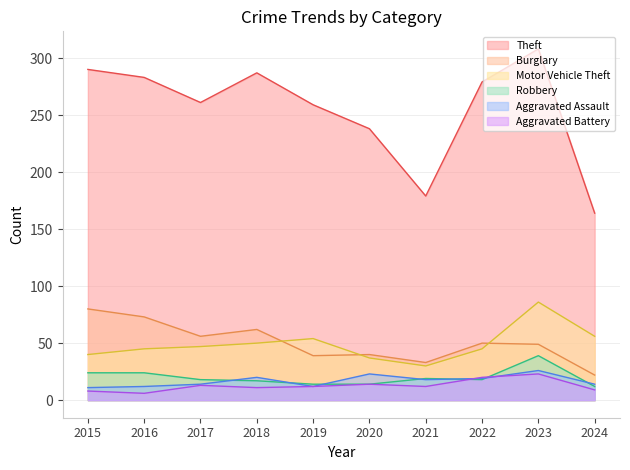

Reading right to left, extract all data points from this chart.

Theft: 2024=164	2023=308	2022=279	2021=179	2020=238	2019=259	2018=287	2017=261	2016=283	2015=290
Burglary: 2024=22	2023=49	2022=50	2021=33	2020=40	2019=39	2018=62	2017=56	2016=73	2015=80
Motor Vehicle Theft: 2024=56	2023=86	2022=45	2021=30	2020=37	2019=54	2018=50	2017=47	2016=45	2015=40
Robbery: 2024=12	2023=39	2022=18	2021=19	2020=14	2019=14	2018=17	2017=18	2016=24	2015=24
Aggravated Assault: 2024=14	2023=26	2022=19	2021=18	2020=23	2019=12	2018=20	2017=14	2016=12	2015=11
Aggravated Battery: 2024=9	2023=23	2022=20	2021=12	2020=14	2019=12	2018=11	2017=13	2016=6	2015=8